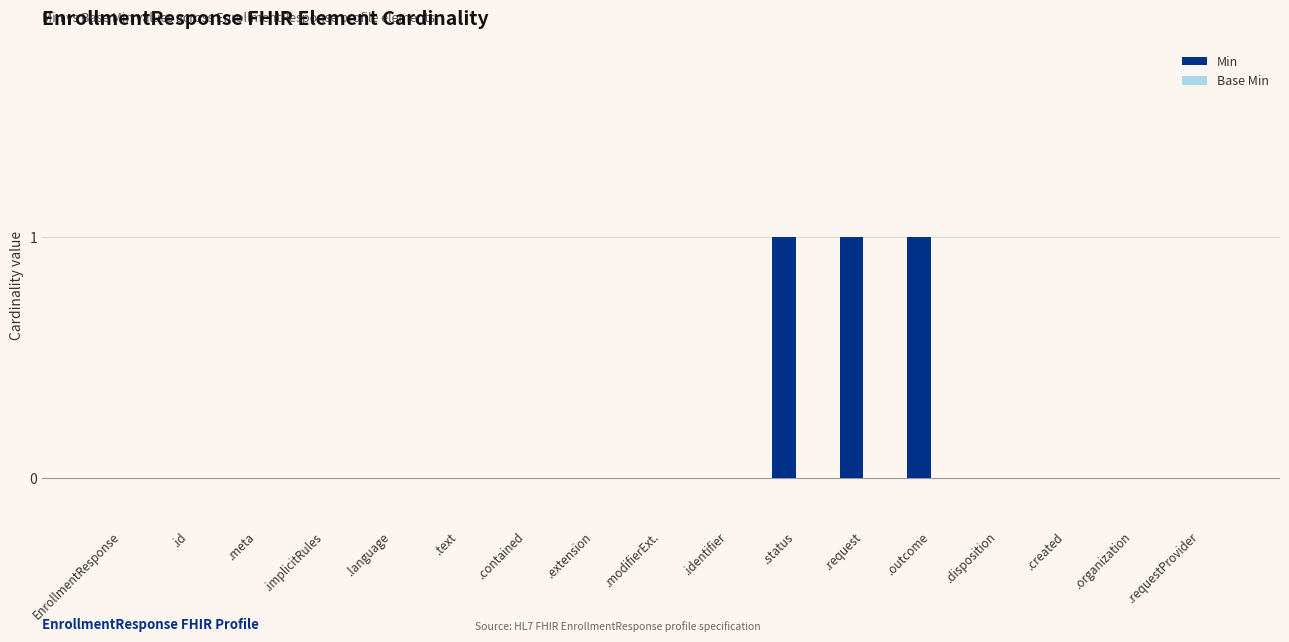

The chart shows a value of 0 at .identifier. True or false?

True